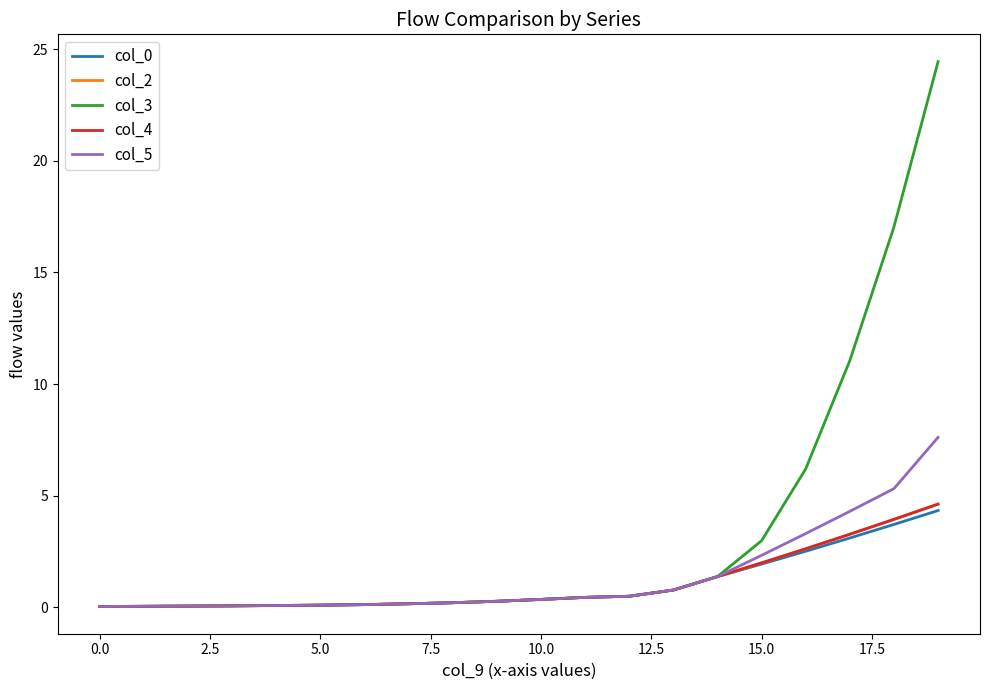

Does the chart have visible grid lines?

No